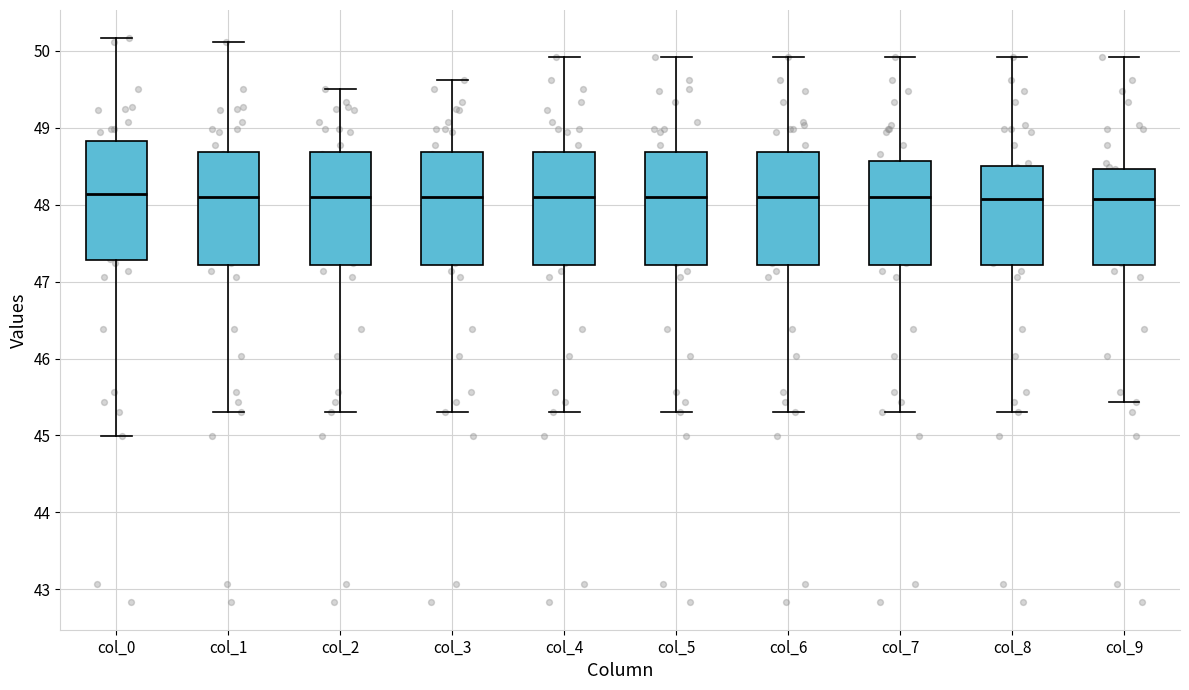

Reading left to right, read every box against the y-axis: the position of its median line, the range the box covers, and the ends of its whiskers. The values are not printed on the chart, so give them approximately, as read against the axis.

col_0: median 48.1, box 47.3 to 48.8, whiskers 45.0 to 50.2
col_1: median 48.1, box 47.2 to 48.7, whiskers 45.3 to 50.1
col_2: median 48.1, box 47.2 to 48.7, whiskers 45.3 to 49.5
col_3: median 48.1, box 47.2 to 48.7, whiskers 45.3 to 49.6
col_4: median 48.1, box 47.2 to 48.7, whiskers 45.3 to 49.9
col_5: median 48.1, box 47.2 to 48.7, whiskers 45.3 to 49.9
col_6: median 48.1, box 47.2 to 48.7, whiskers 45.3 to 49.9
col_7: median 48.1, box 47.2 to 48.6, whiskers 45.3 to 49.9
col_8: median 48.1, box 47.2 to 48.5, whiskers 45.3 to 49.9
col_9: median 48.1, box 47.2 to 48.5, whiskers 45.4 to 49.9